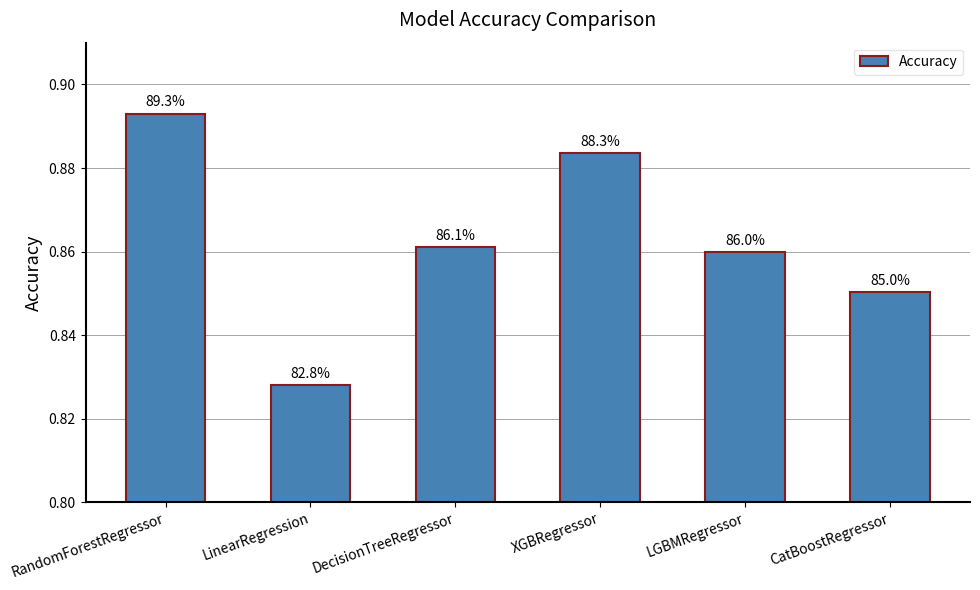

Where is the data nearest to the value 0?

LinearRegression